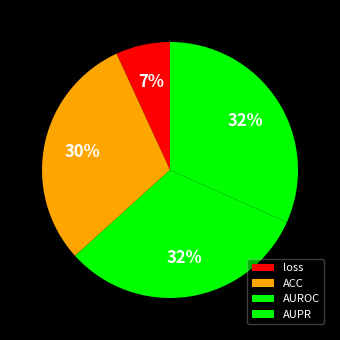

To the nearest percent, what is the average slice percentage?

25%